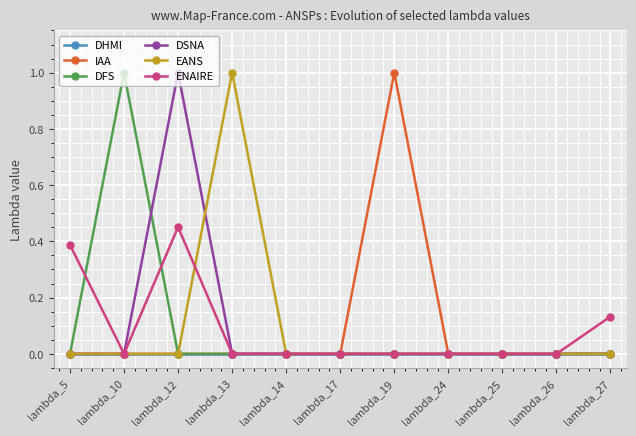

At which category is the sum across all series the highest?

lambda_12